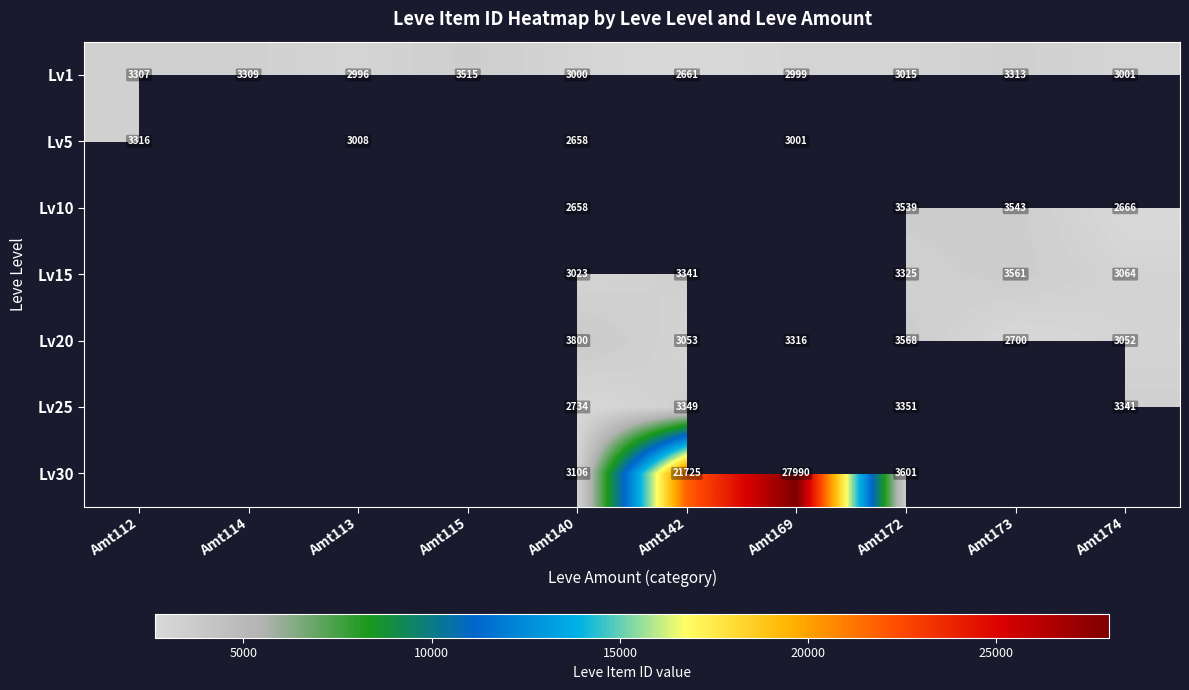

The value of Lv30 at Amt140 is 3106. True or false?

True